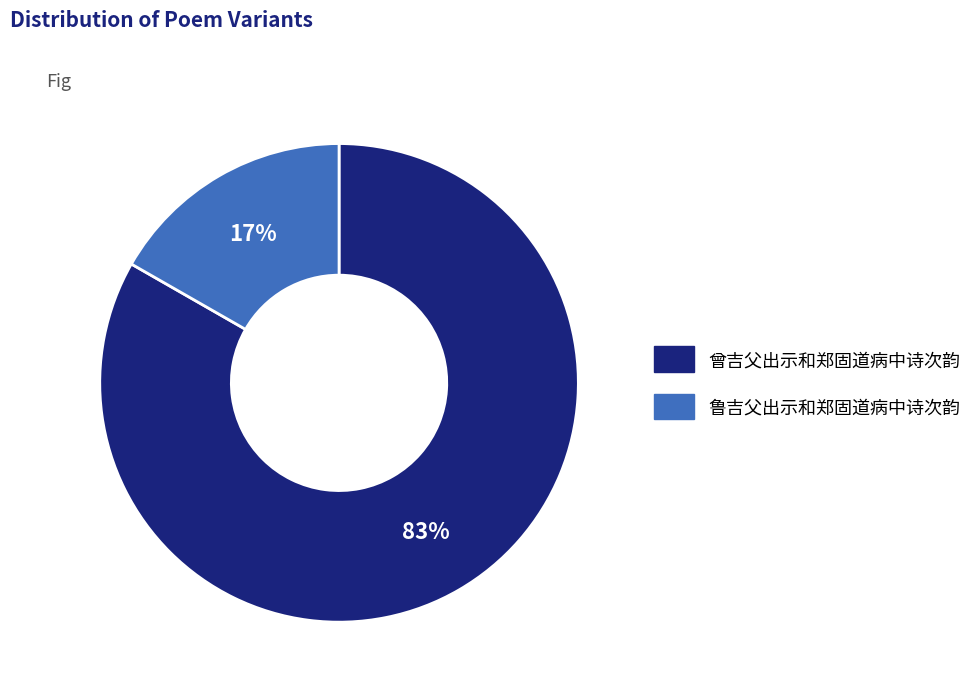

What percentage is the 鲁吉父出示和郑固道病中诗次韵 slice, to the nearest percent?

17%